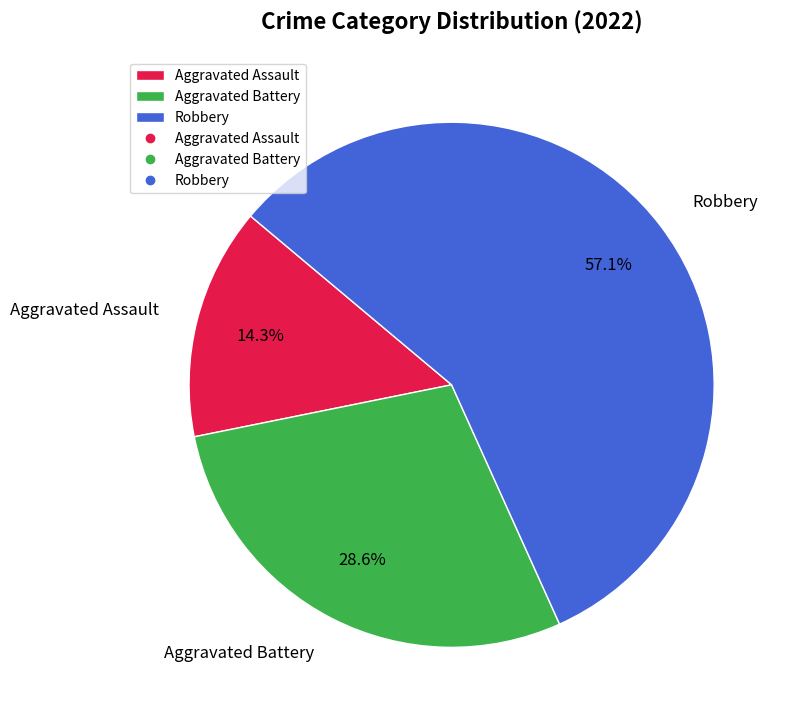

Between Aggravated Assault and Aggravated Battery, which is larger?

Aggravated Battery